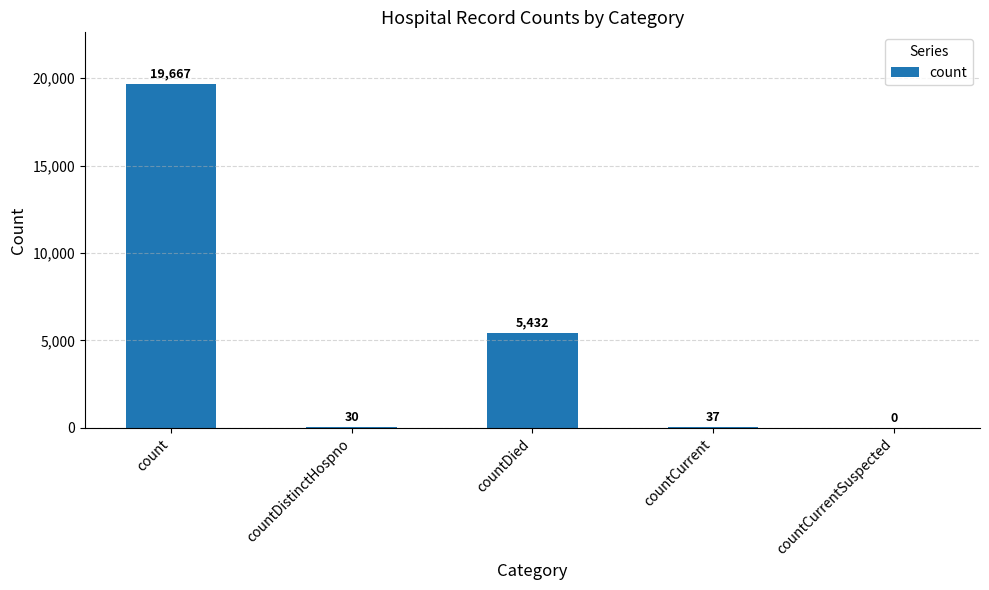

What is the ratio of the value at countDied to the value at countDistinctHospno?

181.1